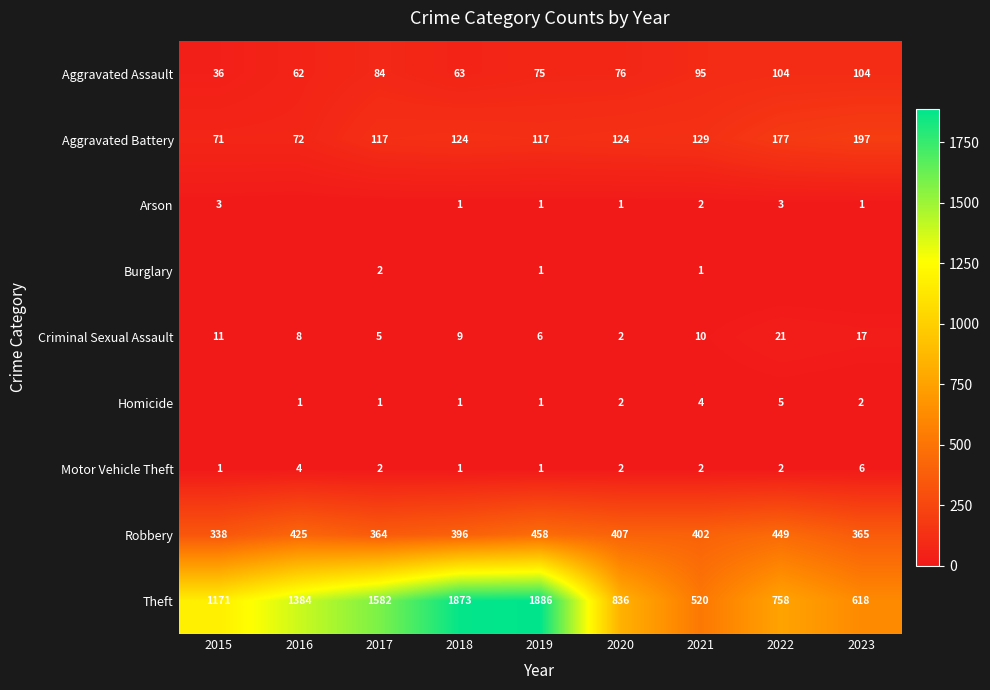

What is the difference between the Criminal Sexual Assault values at 2021 and 2016?

2